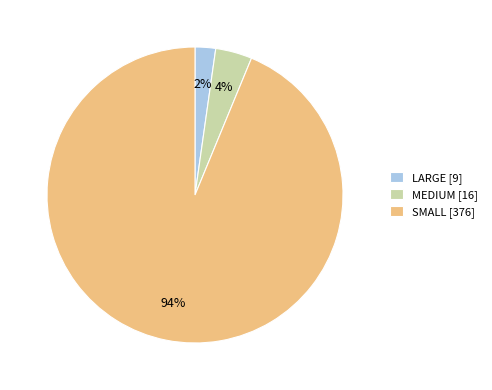

Does SMALL represent more than half of the total?

Yes